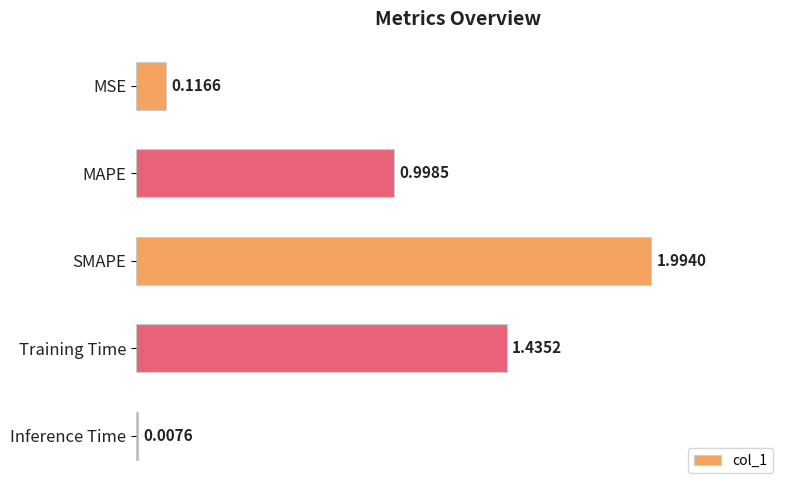

Which label corresponds to the smallest value in the chart?

Inference Time